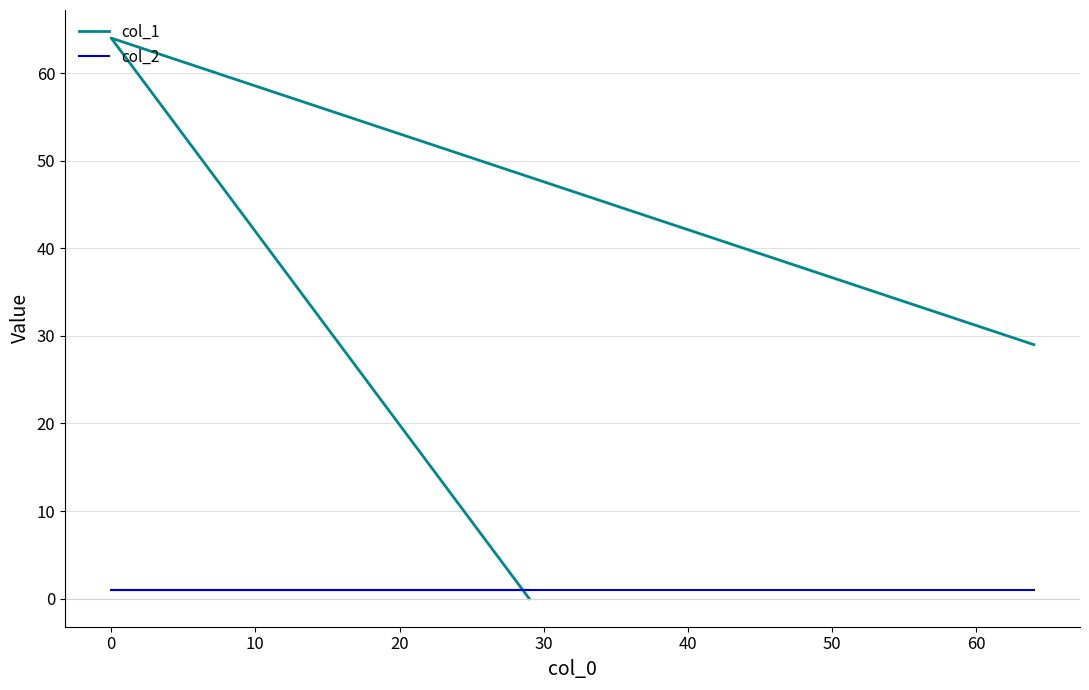

How many positive values does the col_1 series have?

2